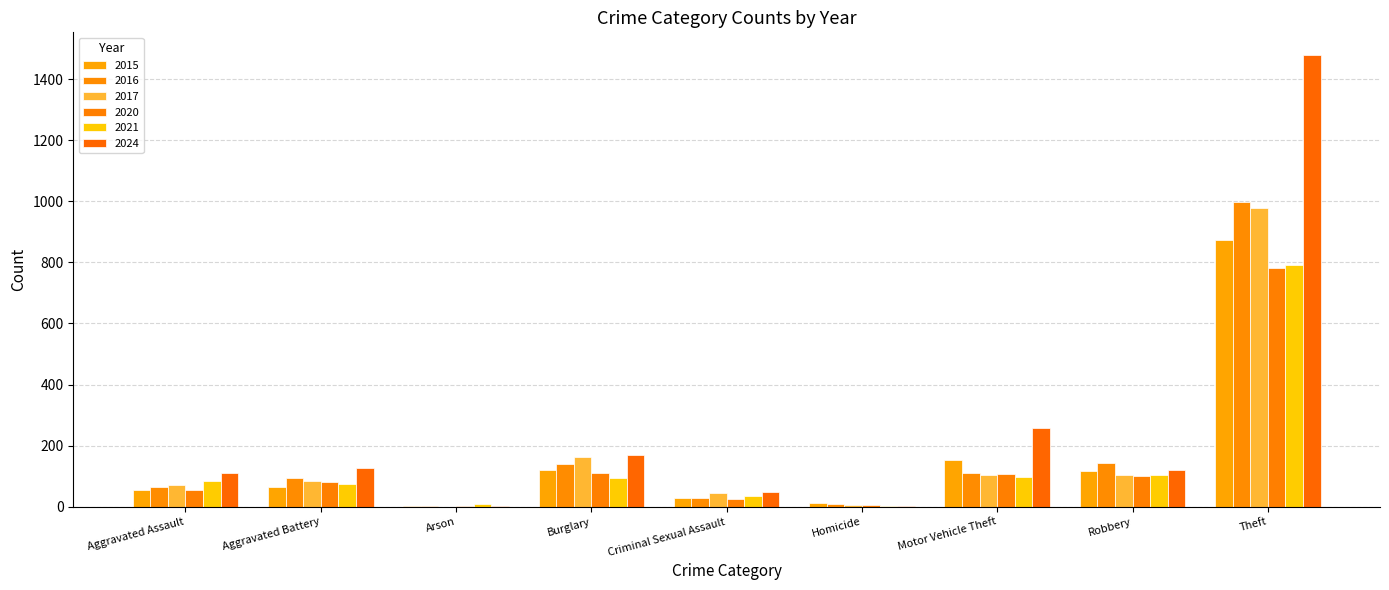

What is the greatest value displayed?

1479